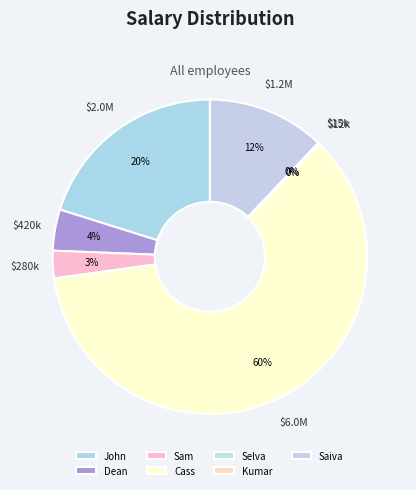

Which category has the smallest portion of the pie?

Selva